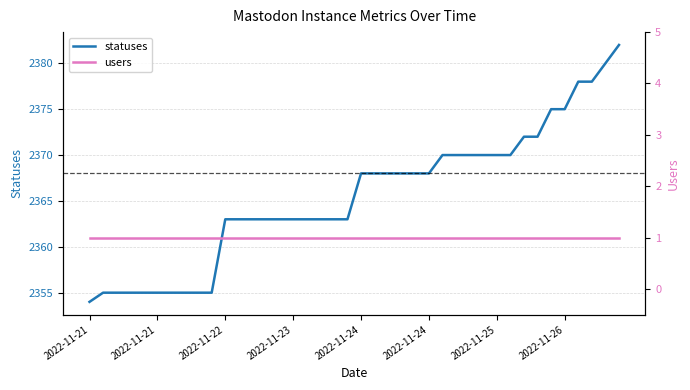

True or false: users and statuses cross at least once.

False